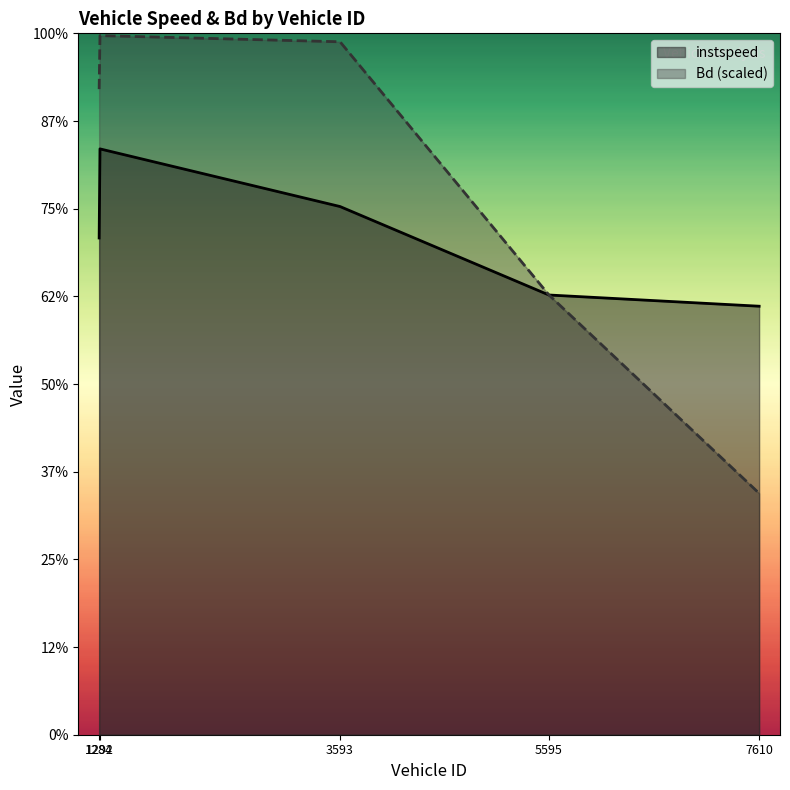

How many values in the instspeed series exceed 14?

3